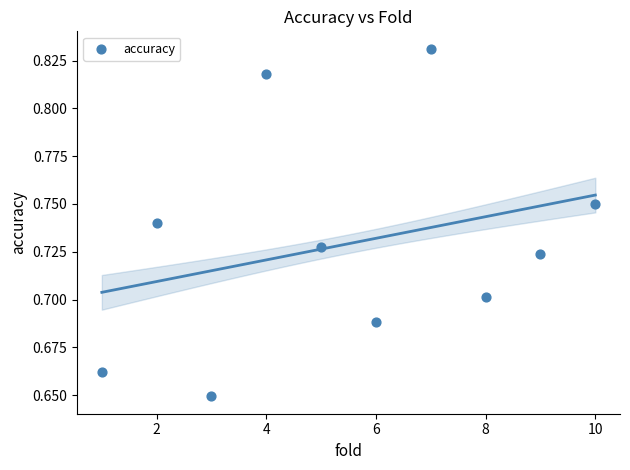

What is the range of X values (max minus min)?

9.0